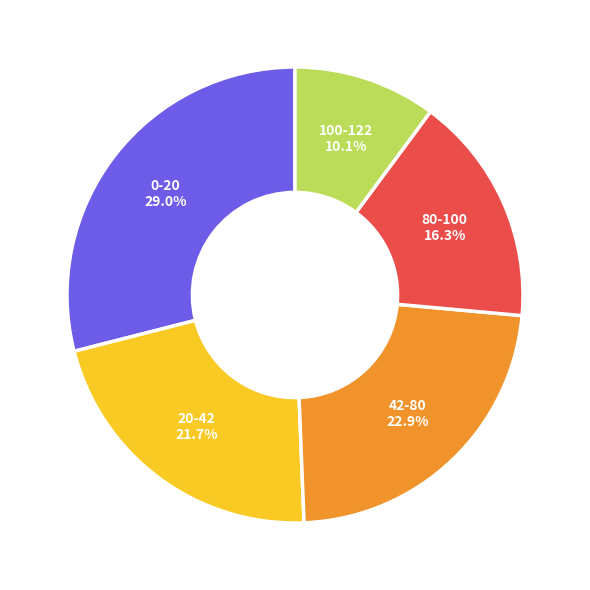

How many segments does this pie chart have?

5